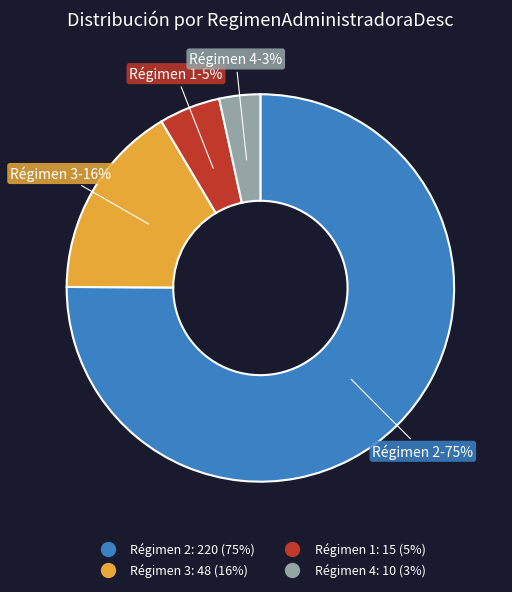

Is there any slice that represents more than half of the pie?

Yes